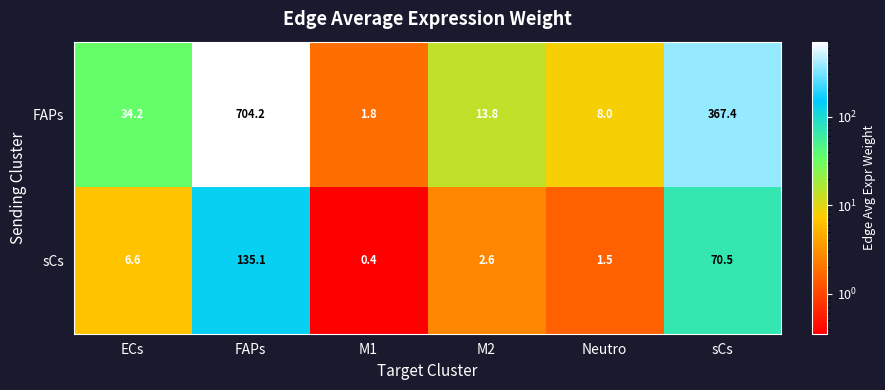

What is the difference between the FAPs values at M2 and sCs?

353.6